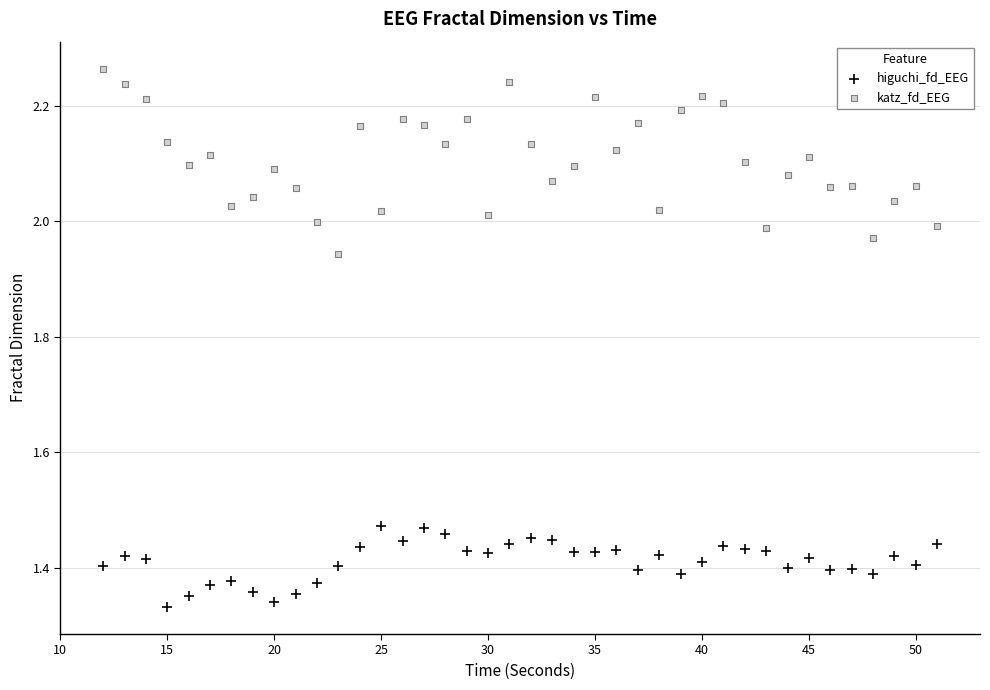

Which series reaches the maximum Y coordinate?

katz_fd_EEG